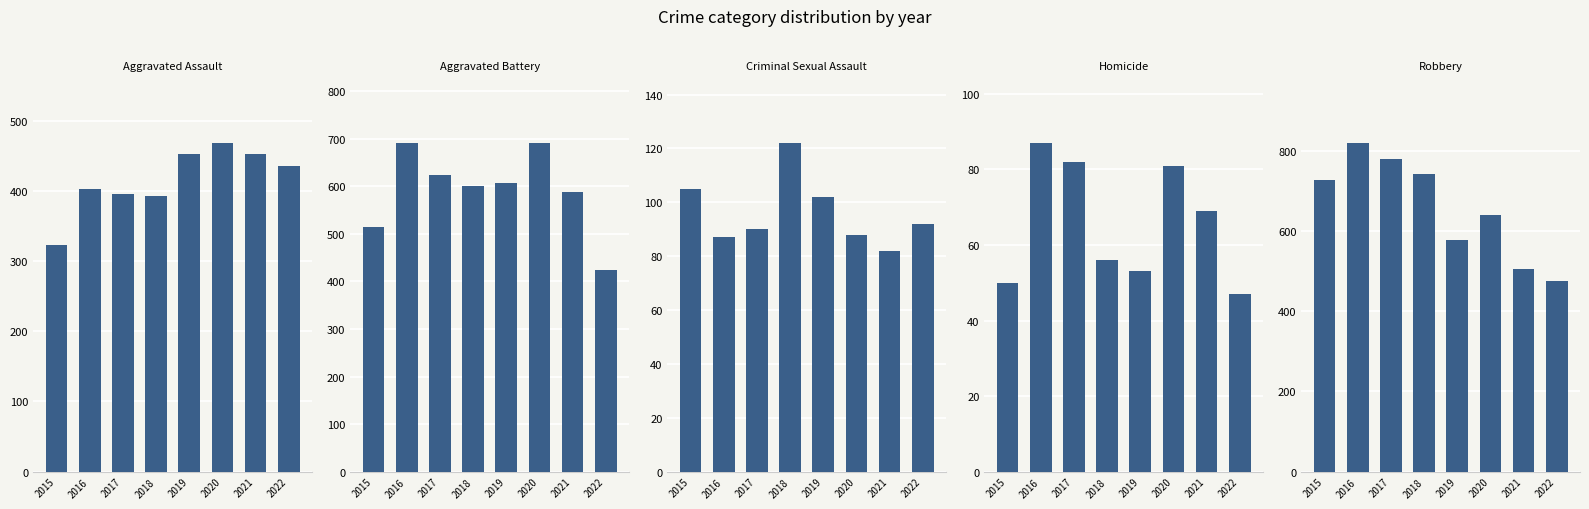

What is the total value across all series at 2015?

1719